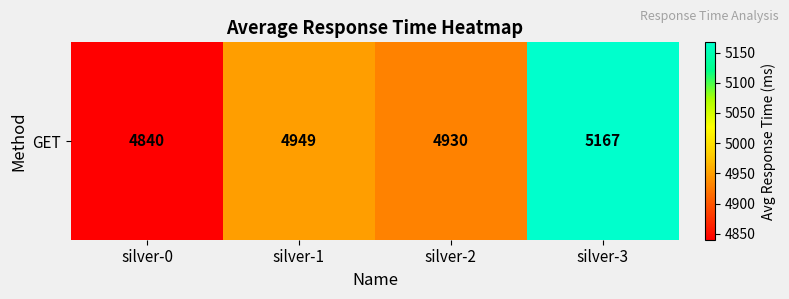

Which has a higher value, silver-0 or silver-3?

silver-3